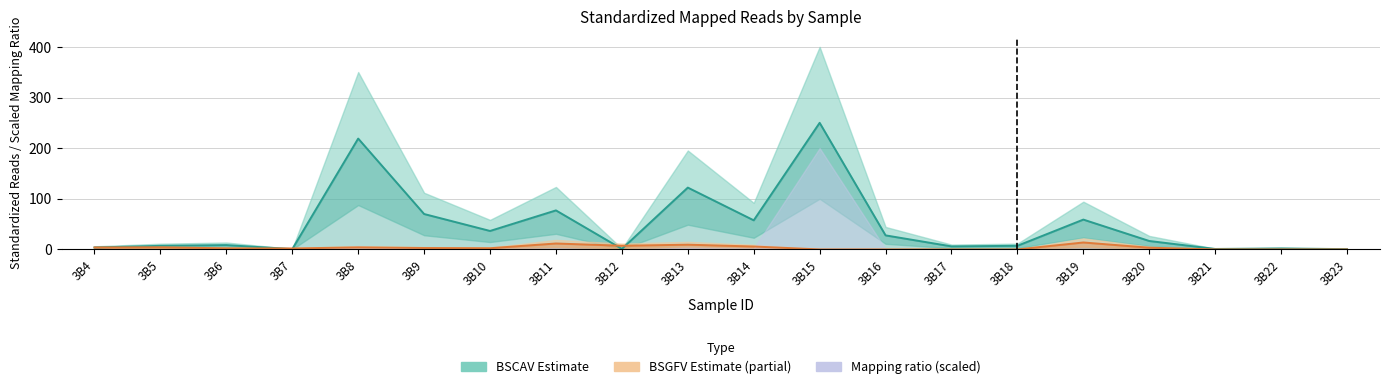

At how many categories does at least one series exceed 7?

14